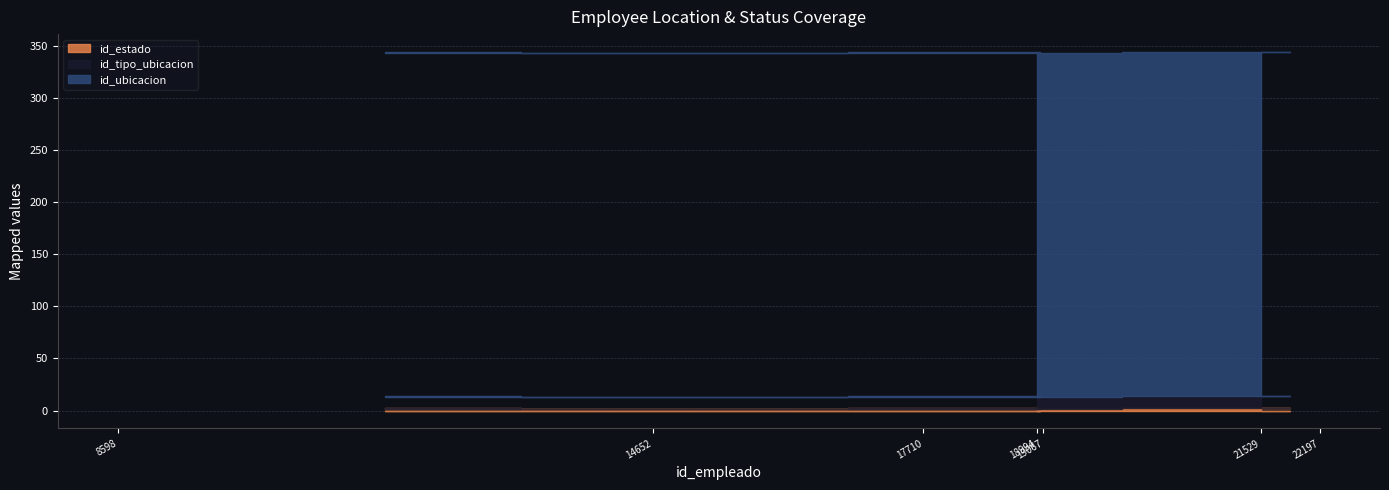

Is it true that id_estado equals 2 at 19067?

True